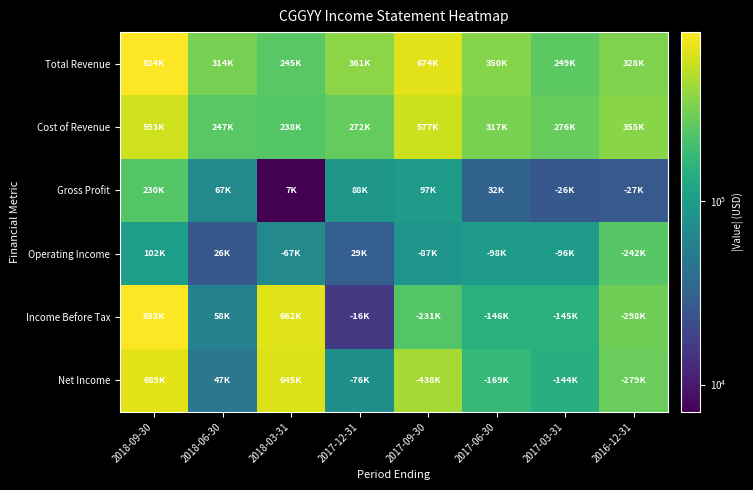

What is the greatest value displayed?

833600